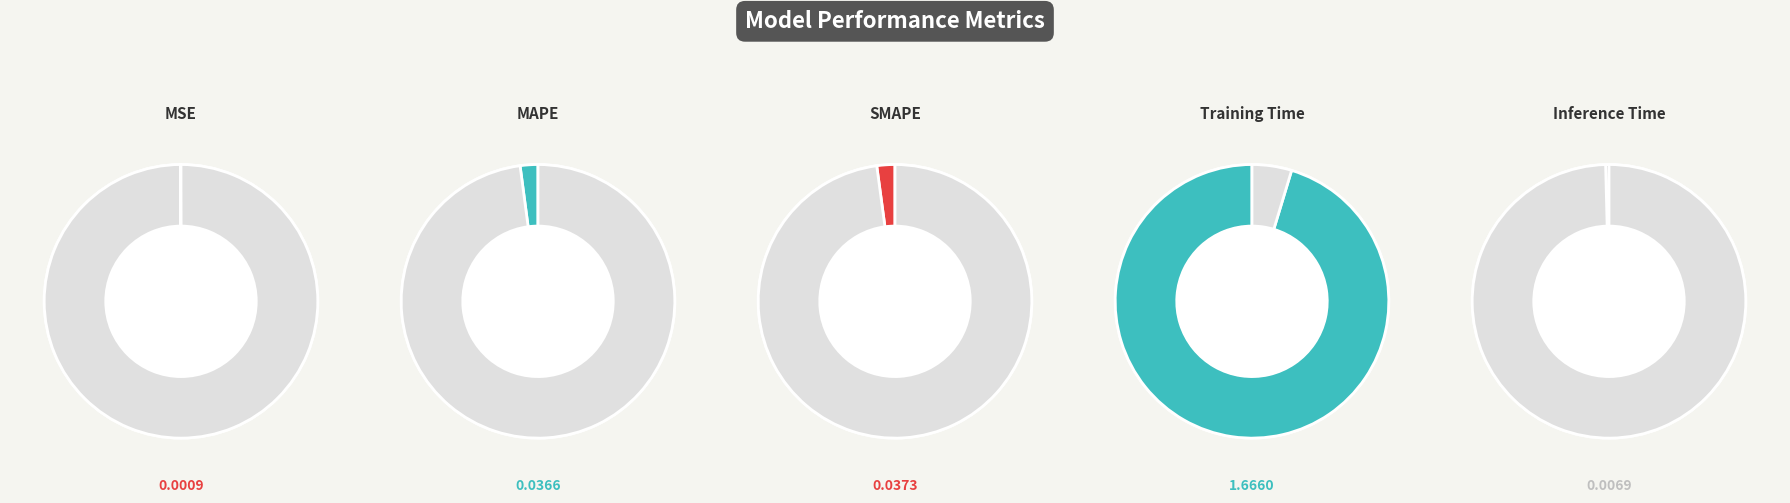

To the nearest percent, what is the difference between the largest and smallest slice percentages?

95%